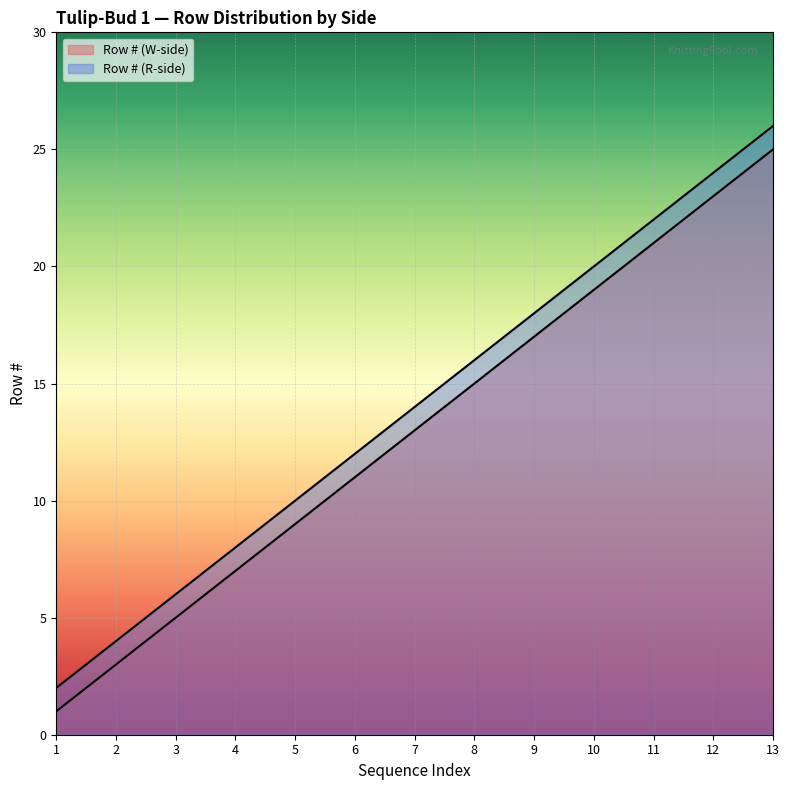

At which label does Row # (W-side) first exceed 13?

8